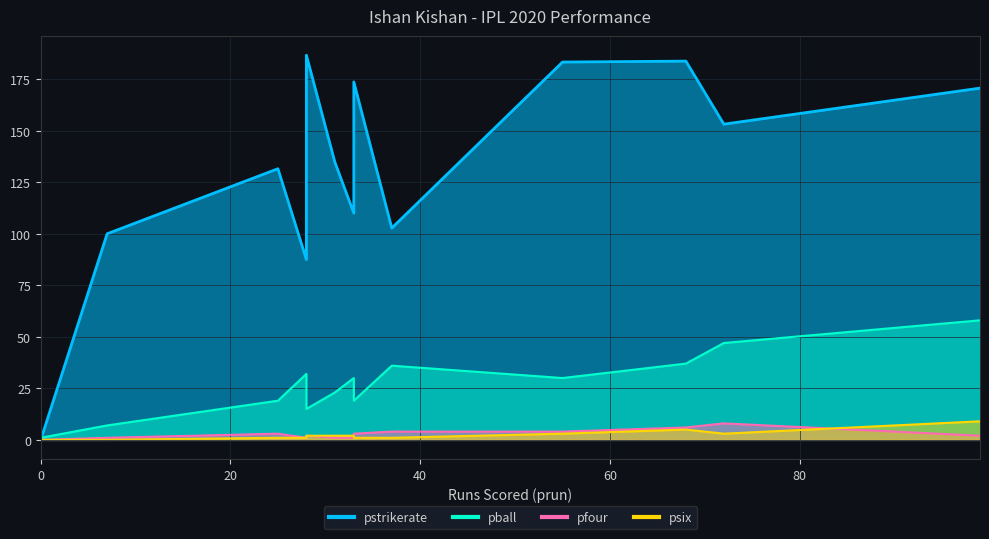

Does the chart display data point markers on the line(s)?

No